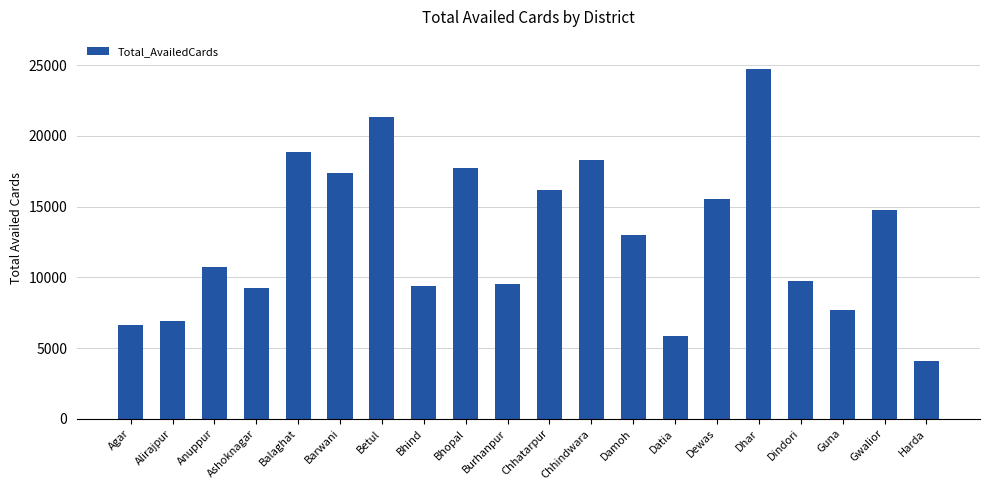

At which category does the chart reach its peak across all series?

Dhar